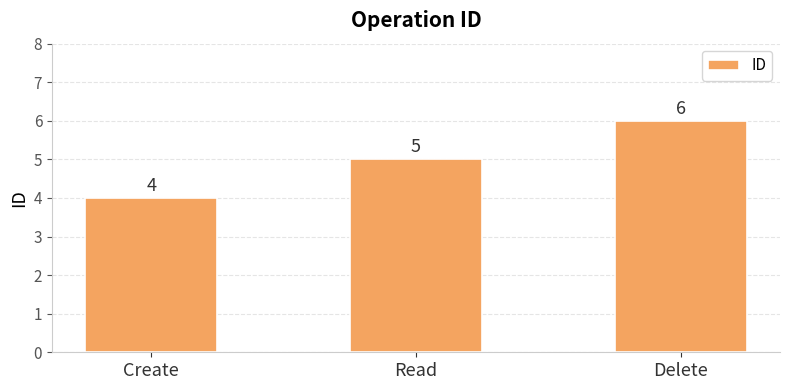

Between Read and Delete, which is larger?

Delete